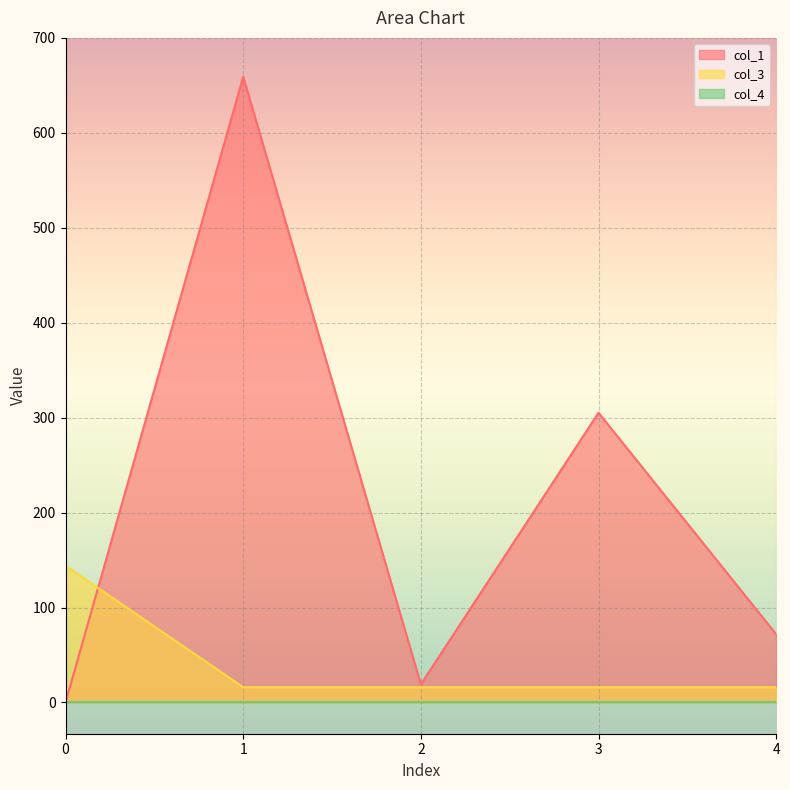

What is the lowest value of the col_3 series?

16.0